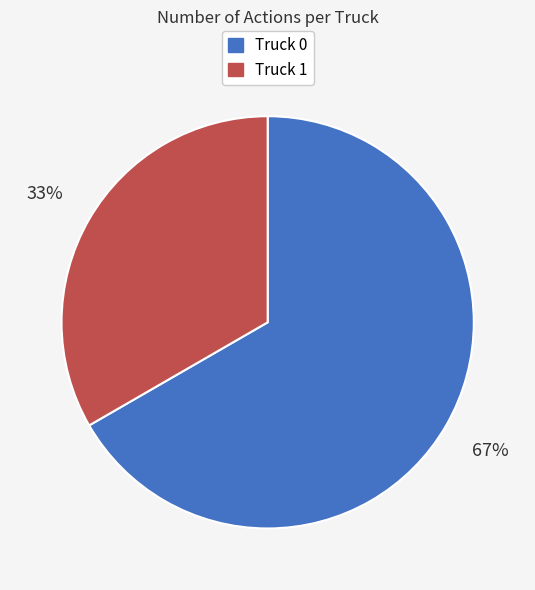

Does any single category account for the majority?

Yes